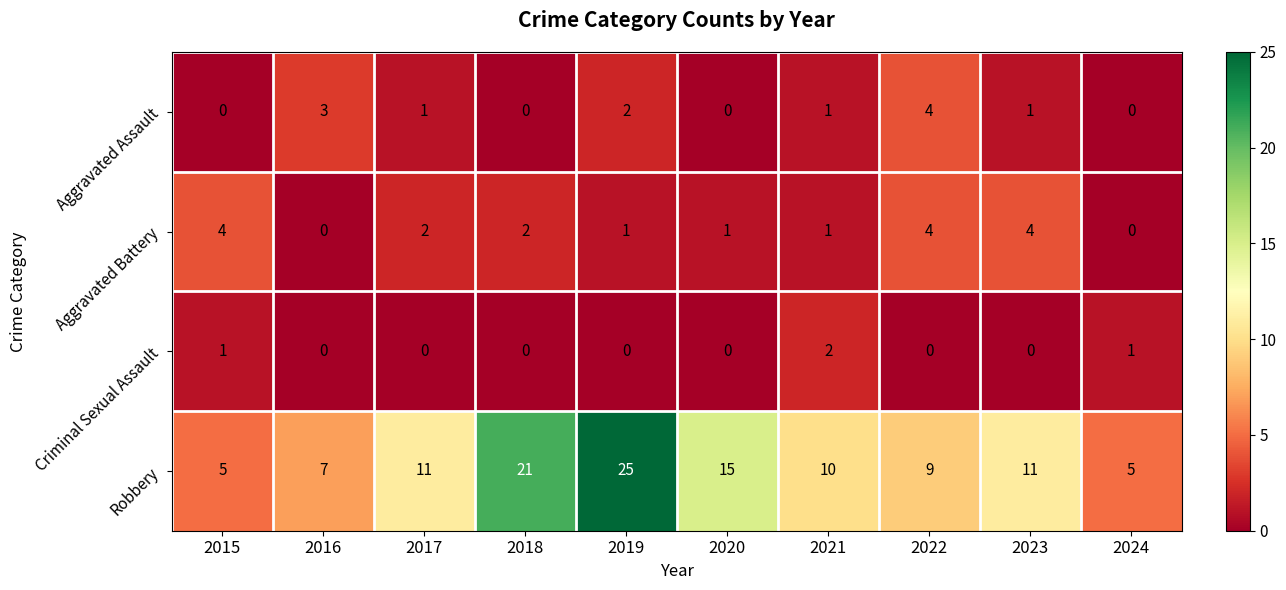

Between 2017 and 2020, which series saw the biggest shift?

Robbery